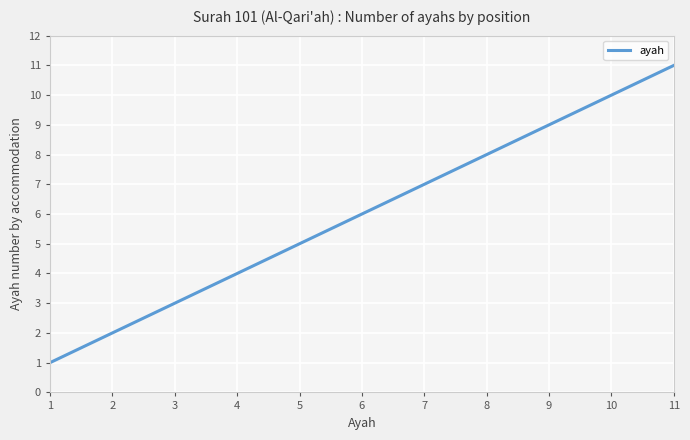

True or false: the data shows 9 at 9.

True